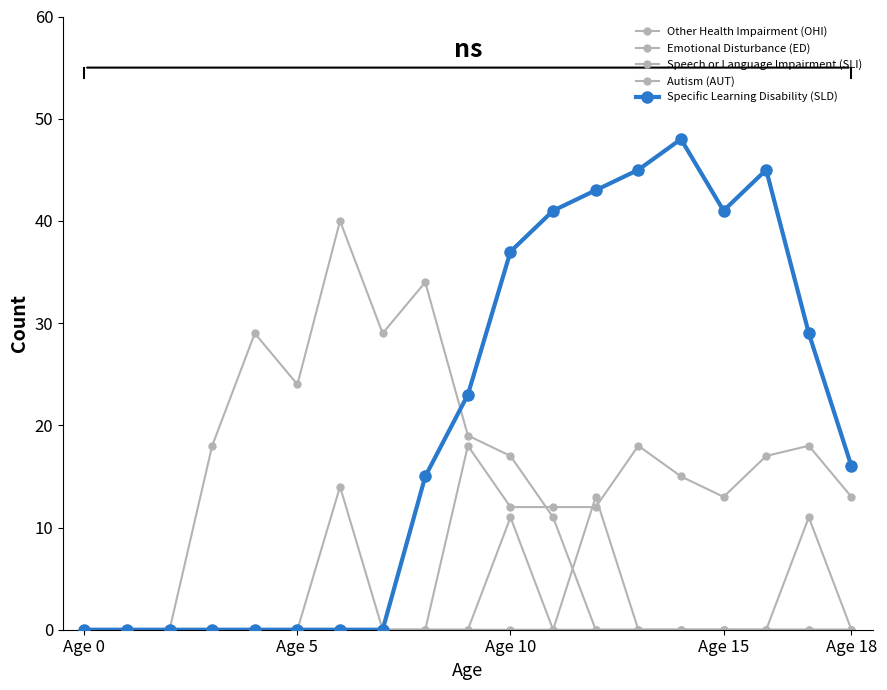

How many lines are shown in the chart?

5